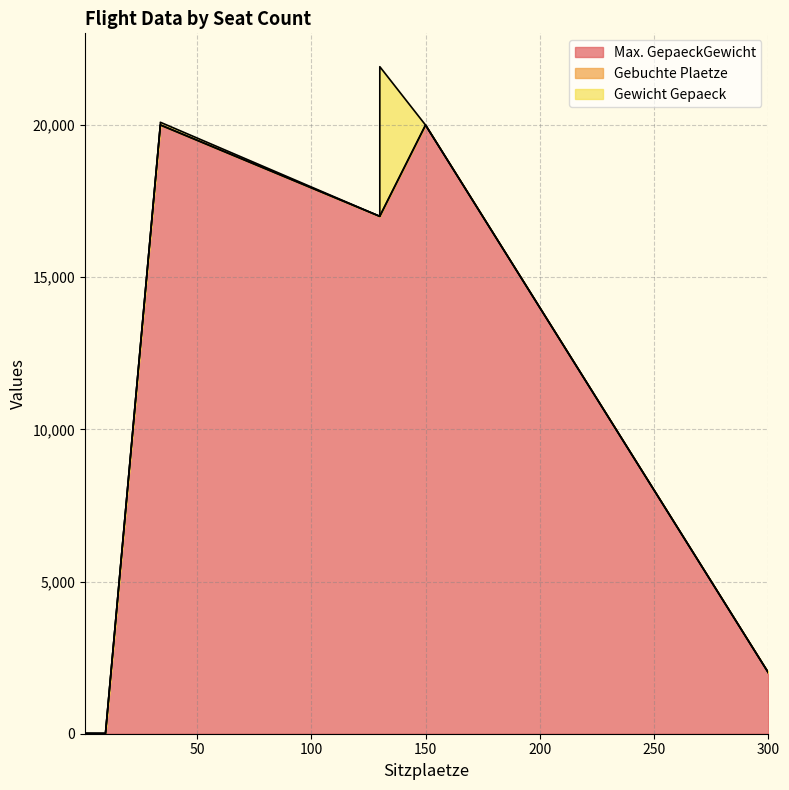

Which category has the highest value in the Gewicht Gepaeck series?

130